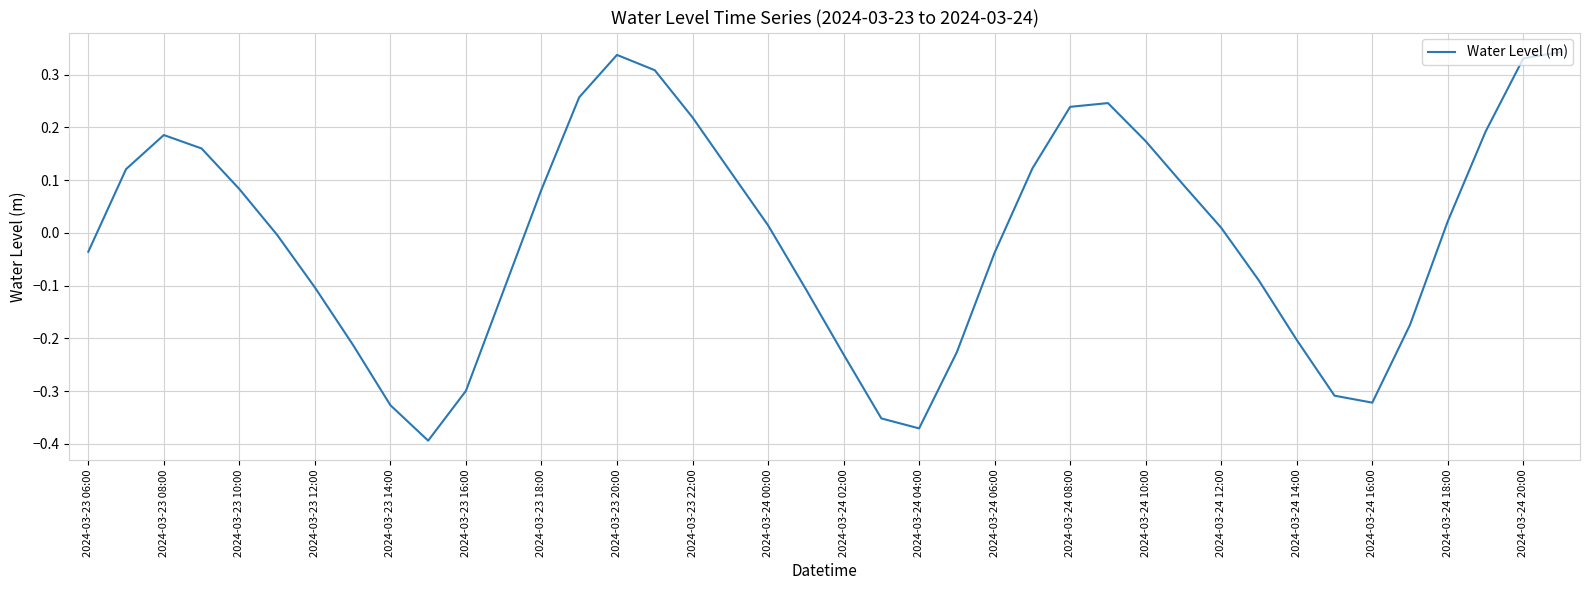

What is the difference between the maximum and minimum values?

0.7